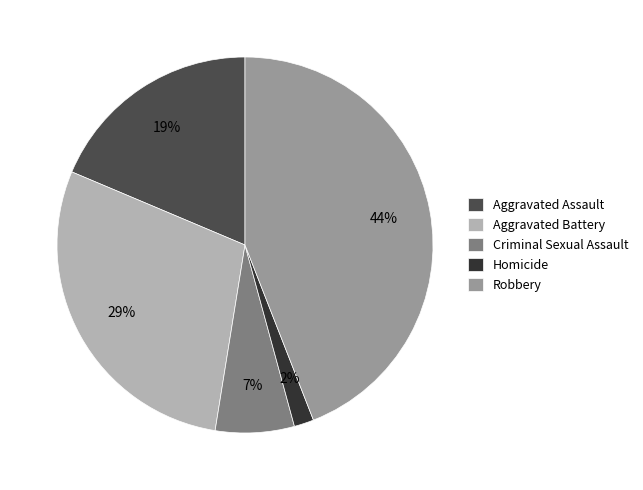

Rank the categories by value from highest to lowest.

Robbery, Aggravated Battery, Aggravated Assault, Criminal Sexual Assault, Homicide